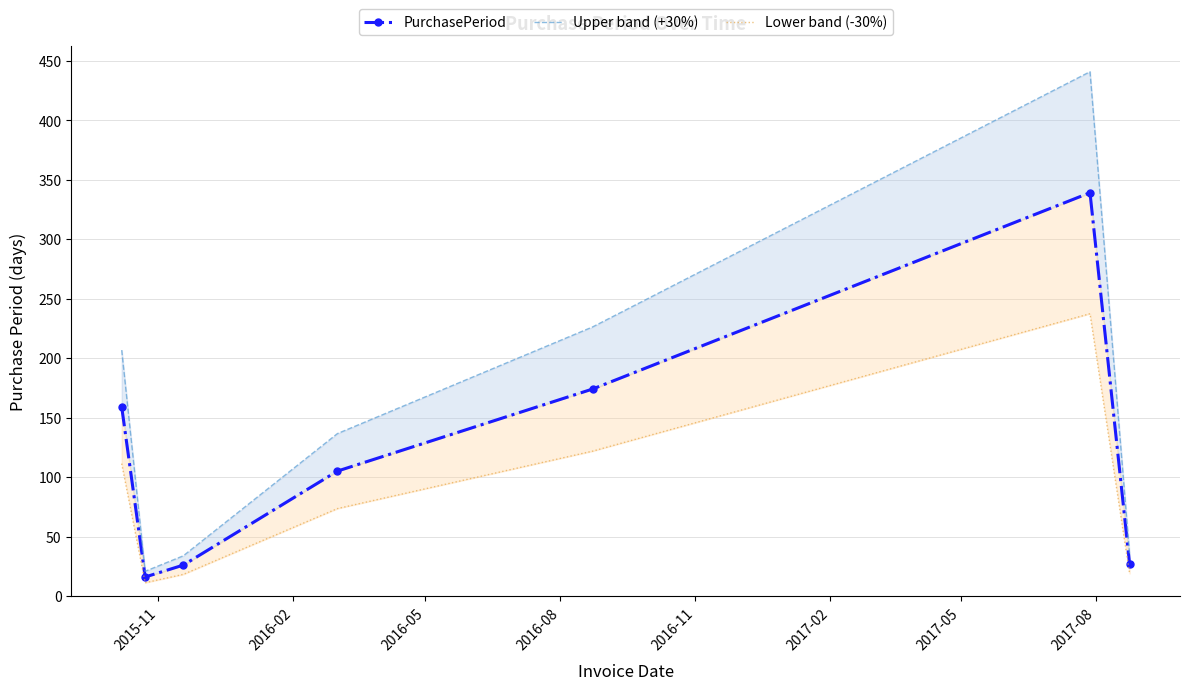

What is the difference between the maximum and minimum values in the Lower band (-30%) series?

226.1